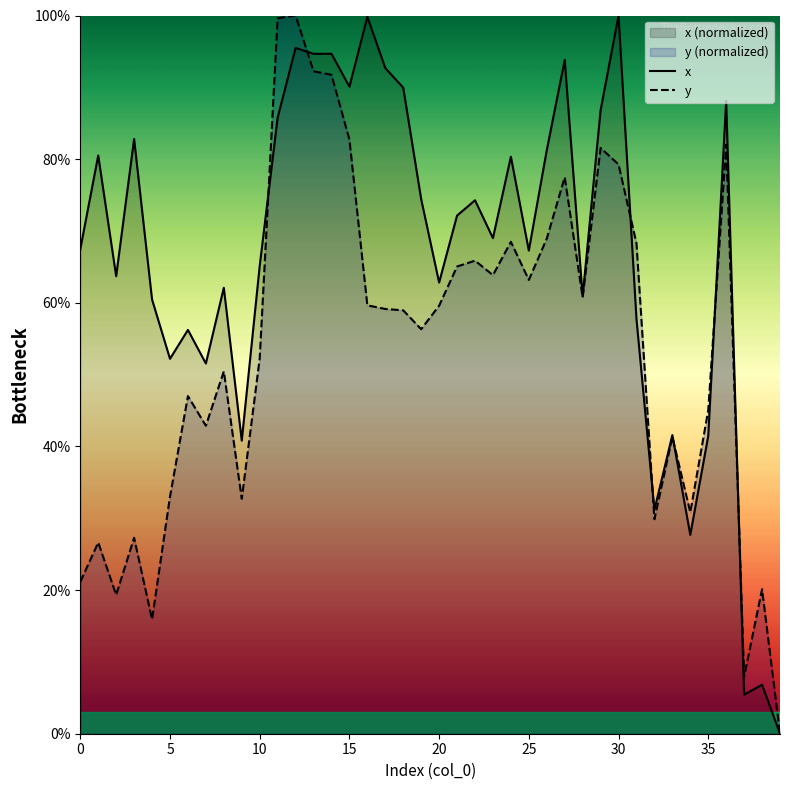

How many intersections are there between y and x?

7